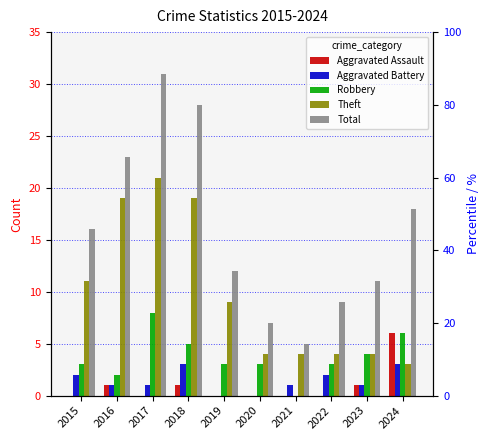

The value of Theft at 2024 is 5. True or false?

False